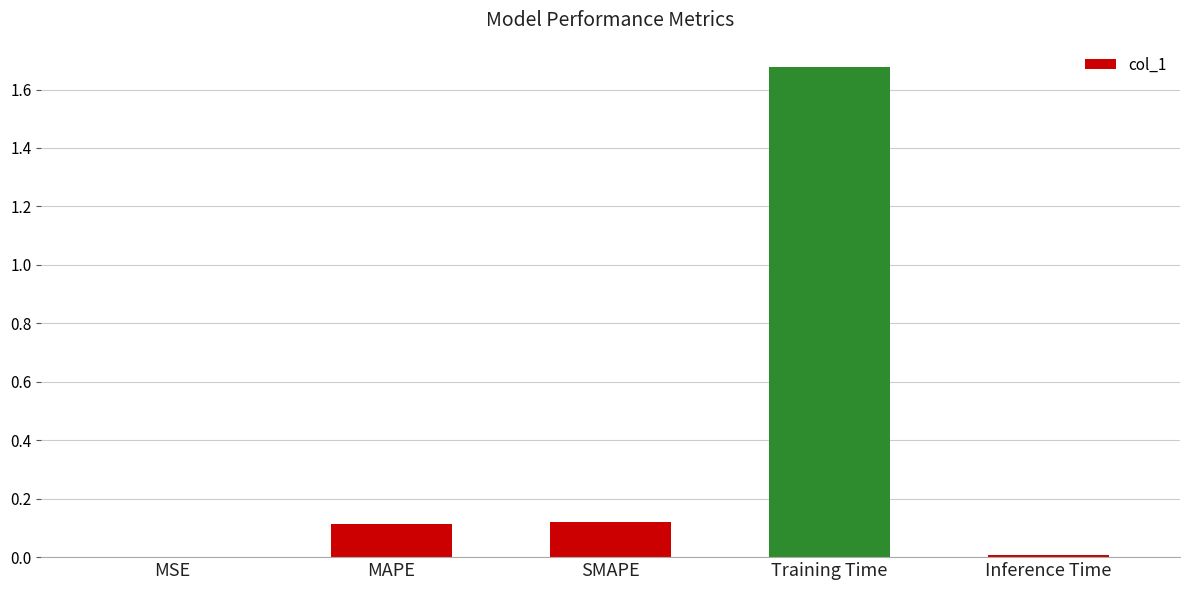

Is it true that the value at SMAPE is 0.0?

False